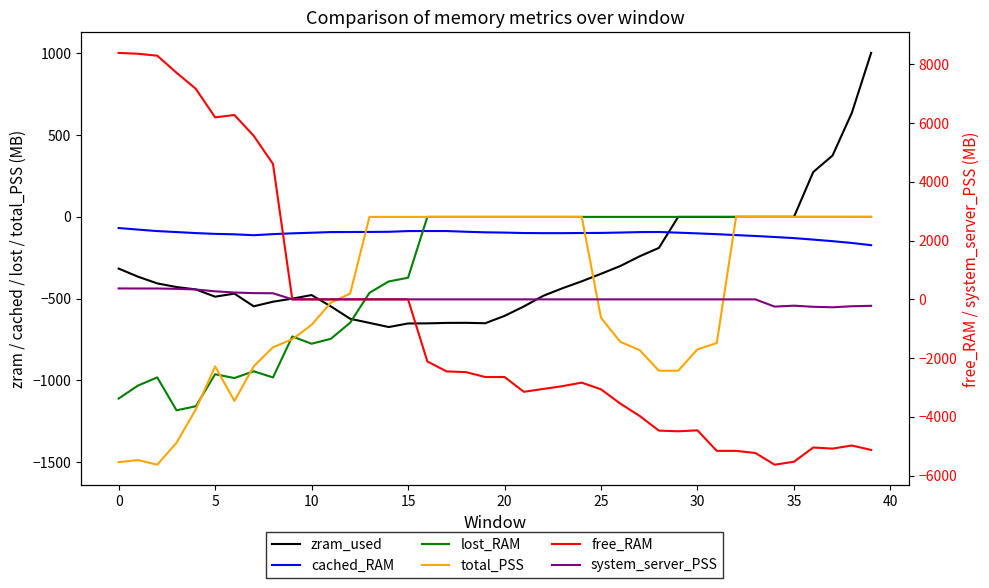

What is the difference between the free_RAM values at 33 and 15?

5226.1